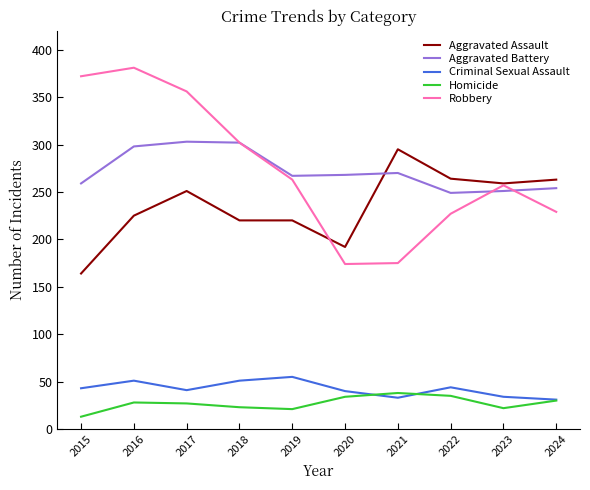

Rank the series by their maximum value, from lowest to highest.

Homicide, Criminal Sexual Assault, Aggravated Assault, Aggravated Battery, Robbery